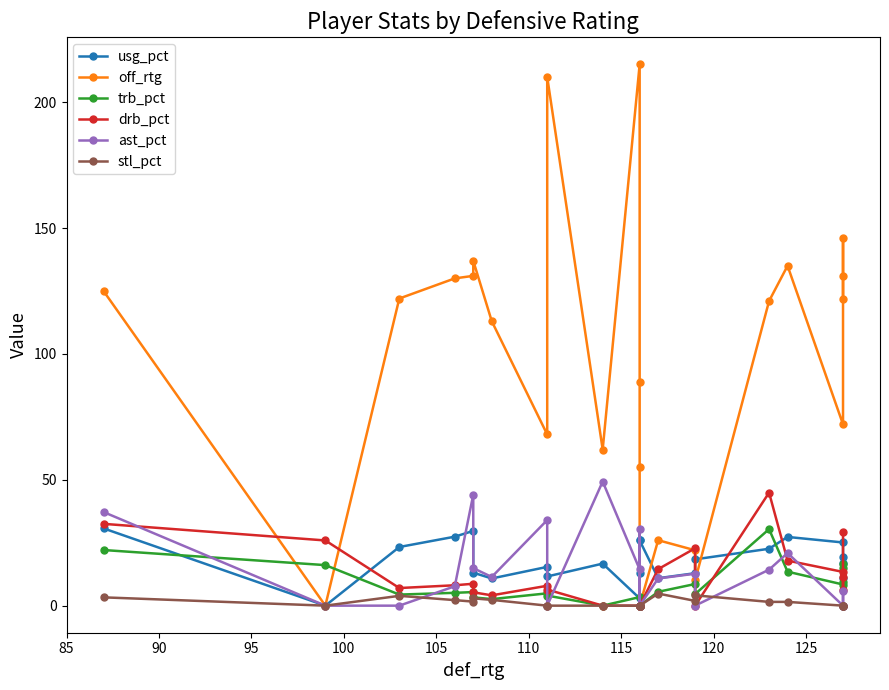

What is the difference between the second highest and minimum values in the usg_pct series?

29.7